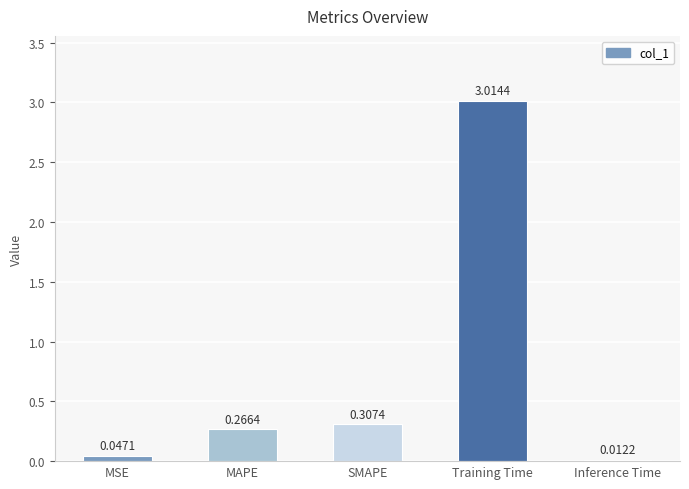

At which category does the chart reach its minimum across all series?

Inference Time